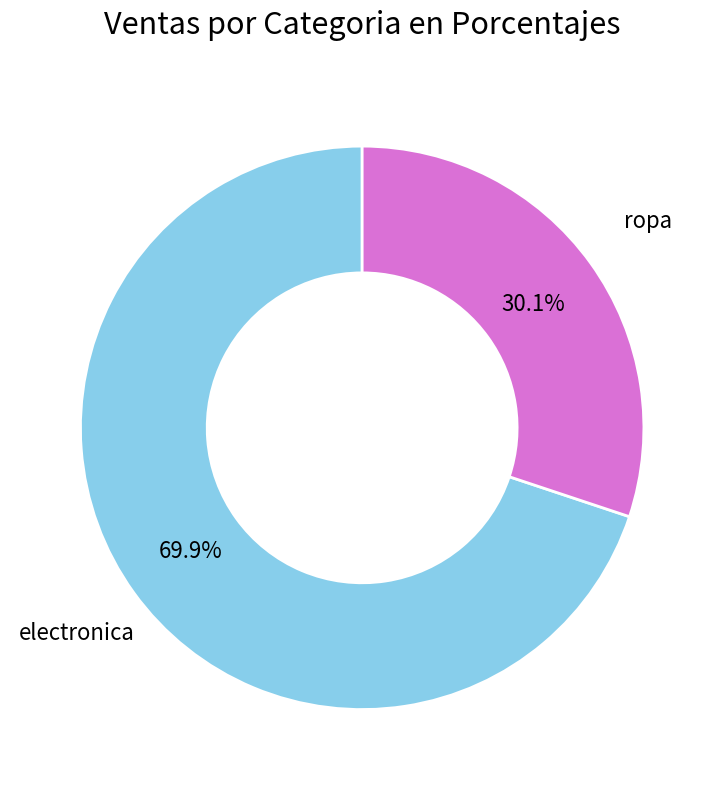

Is there a majority slice in this chart?

Yes